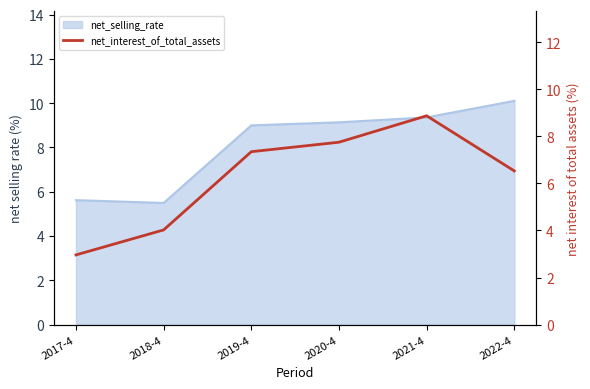

The chart shows a value of 5.6 at 2018-4. True or false?

False